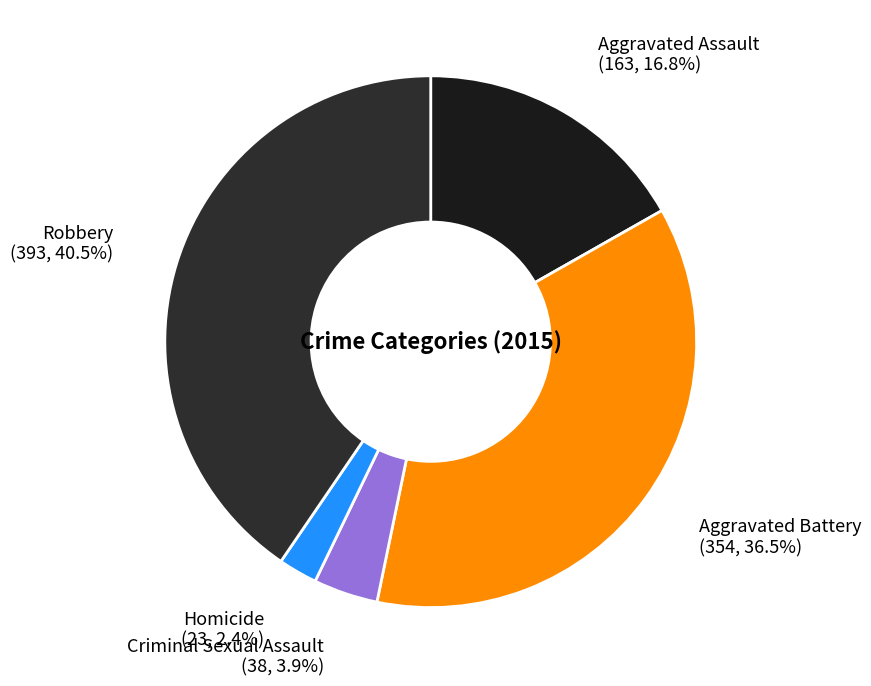

To the nearest percent, what percentage of the pie is Homicide?

2%